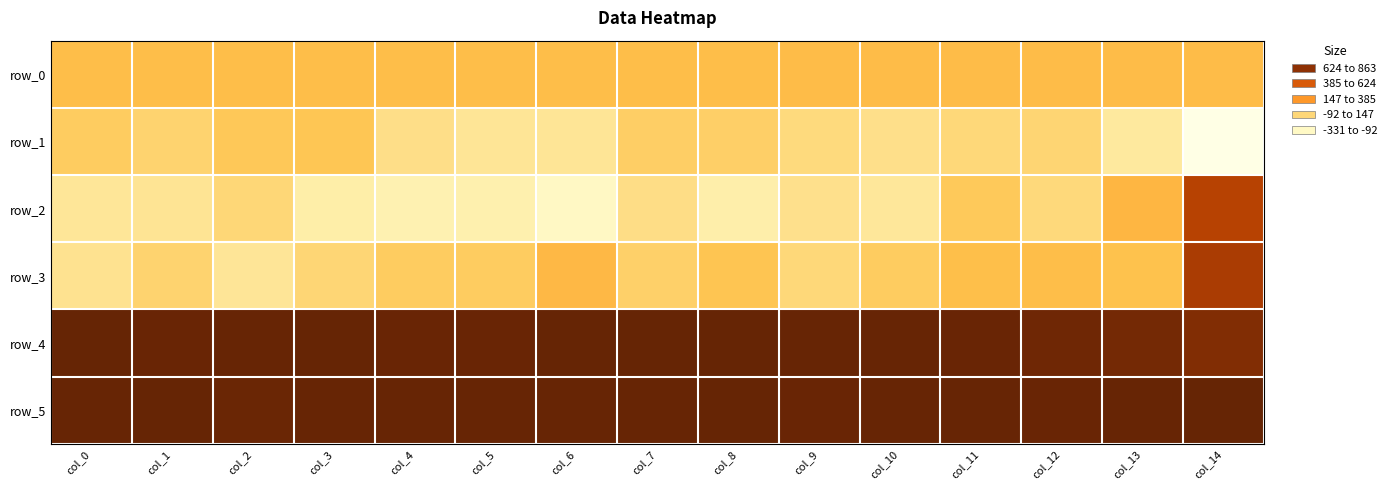

Where does the row_4 series first go above 854?

col_0